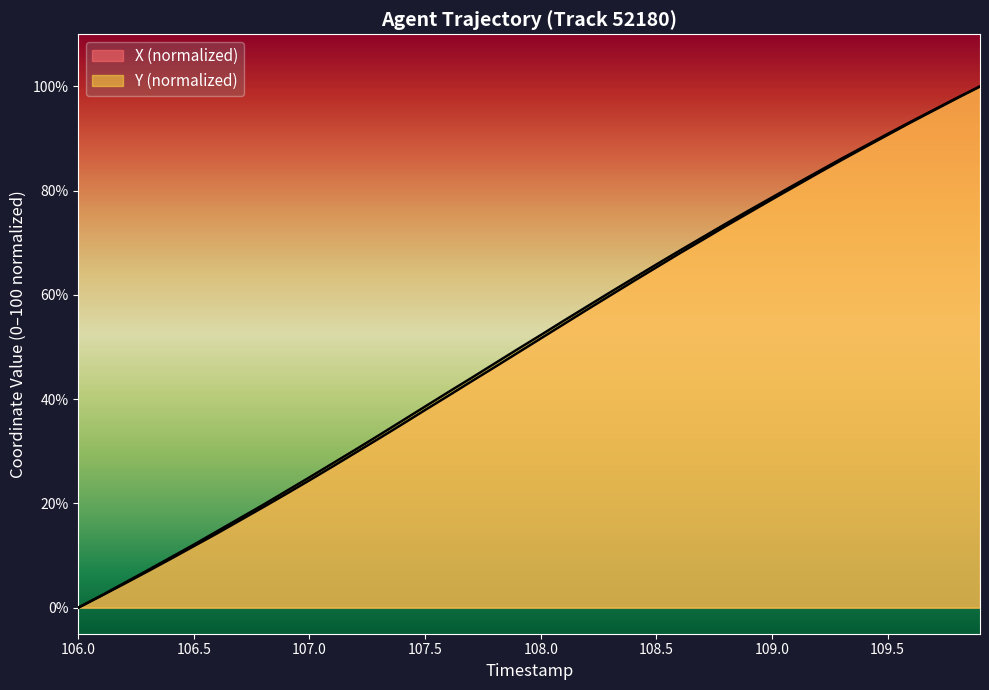

Rank the series by their average value, from lowest to highest.

X, Y